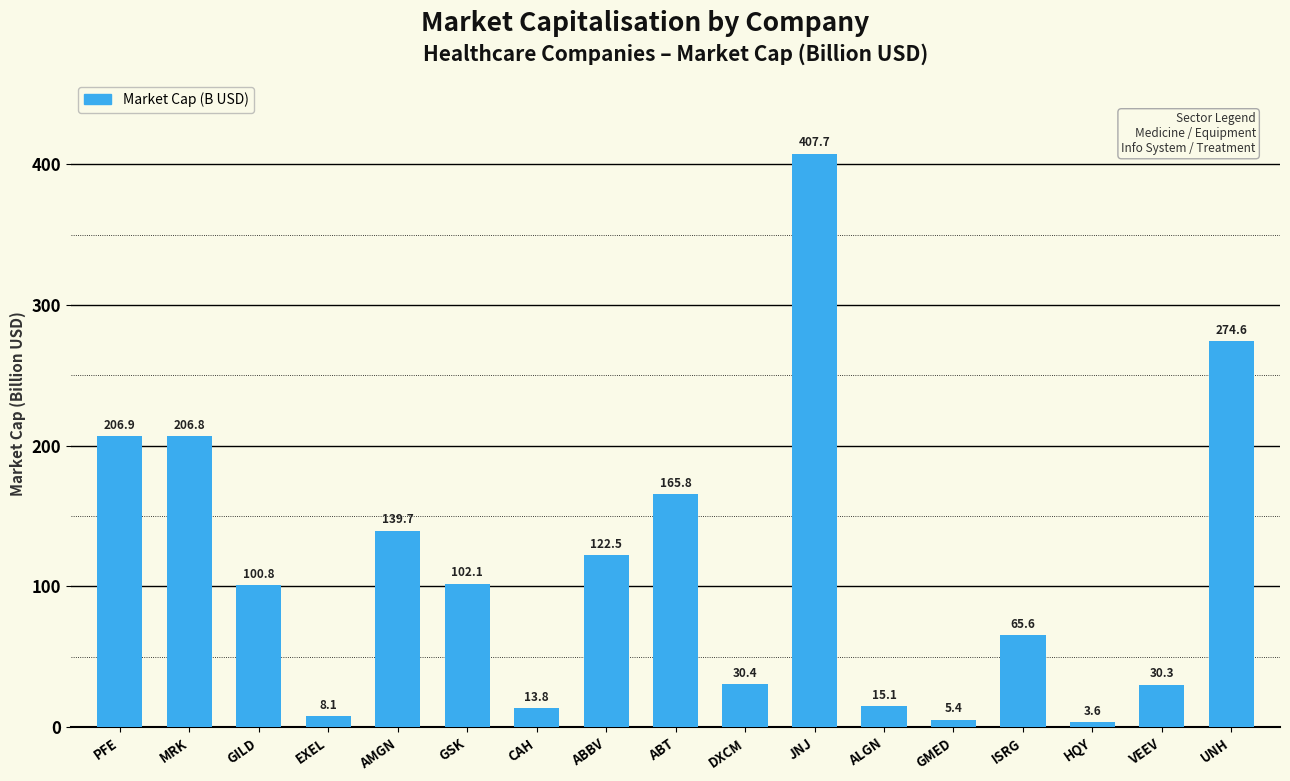

The chart shows a value of 206.8 at MRK. True or false?

True